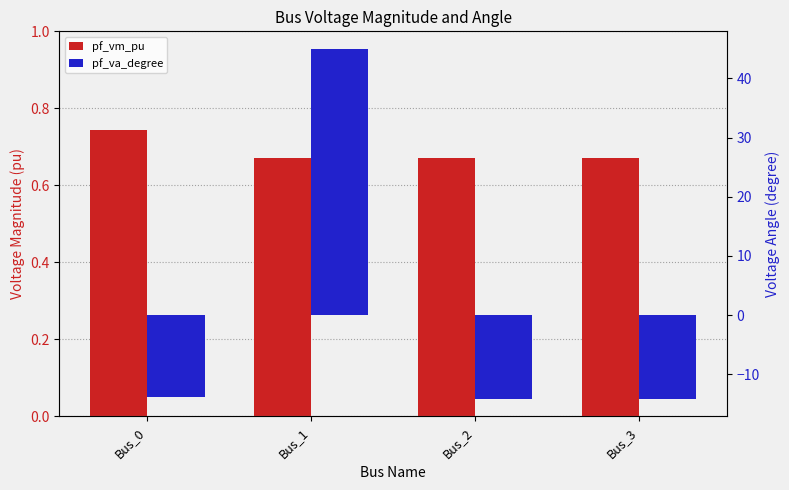

What is the maximum value for pf_vm_pu?

0.7